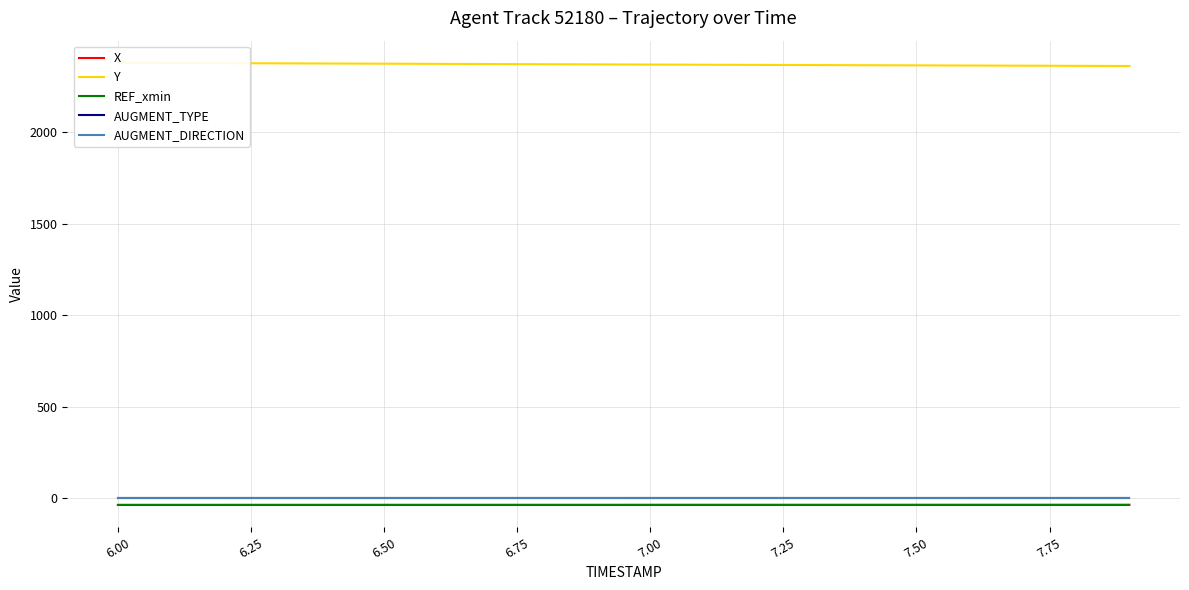

What are all the series names shown in the legend?

X, Y, REF_xmin, AUGMENT_TYPE, AUGMENT_DIRECTION